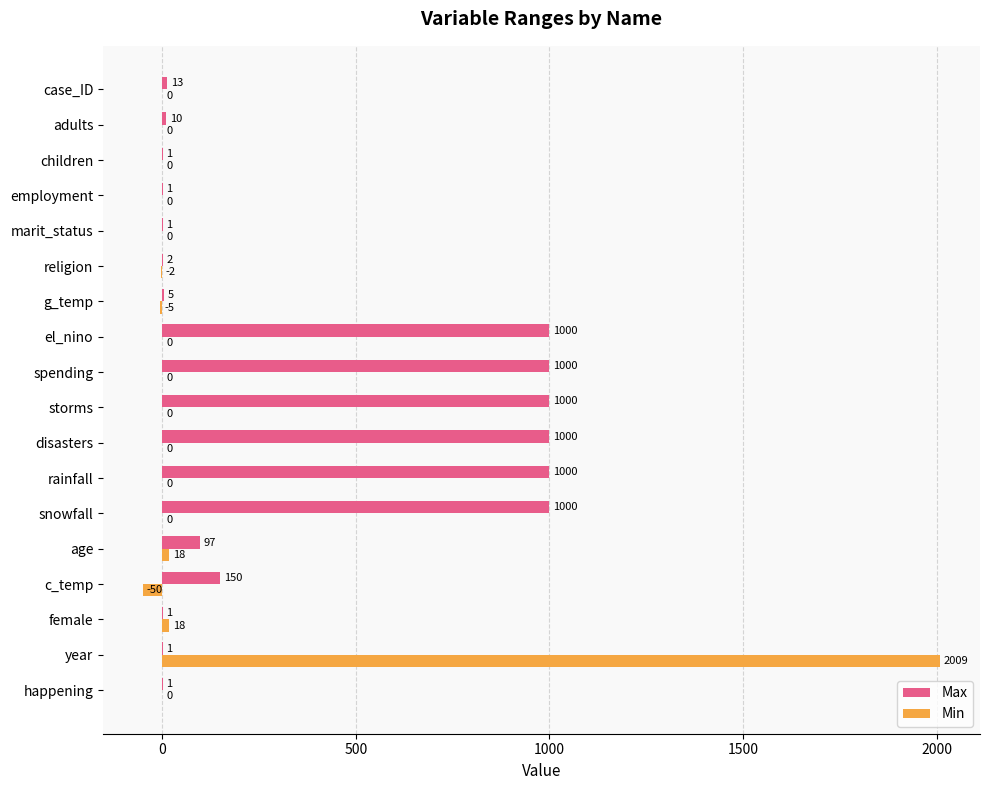

What is the greatest value displayed?

2009